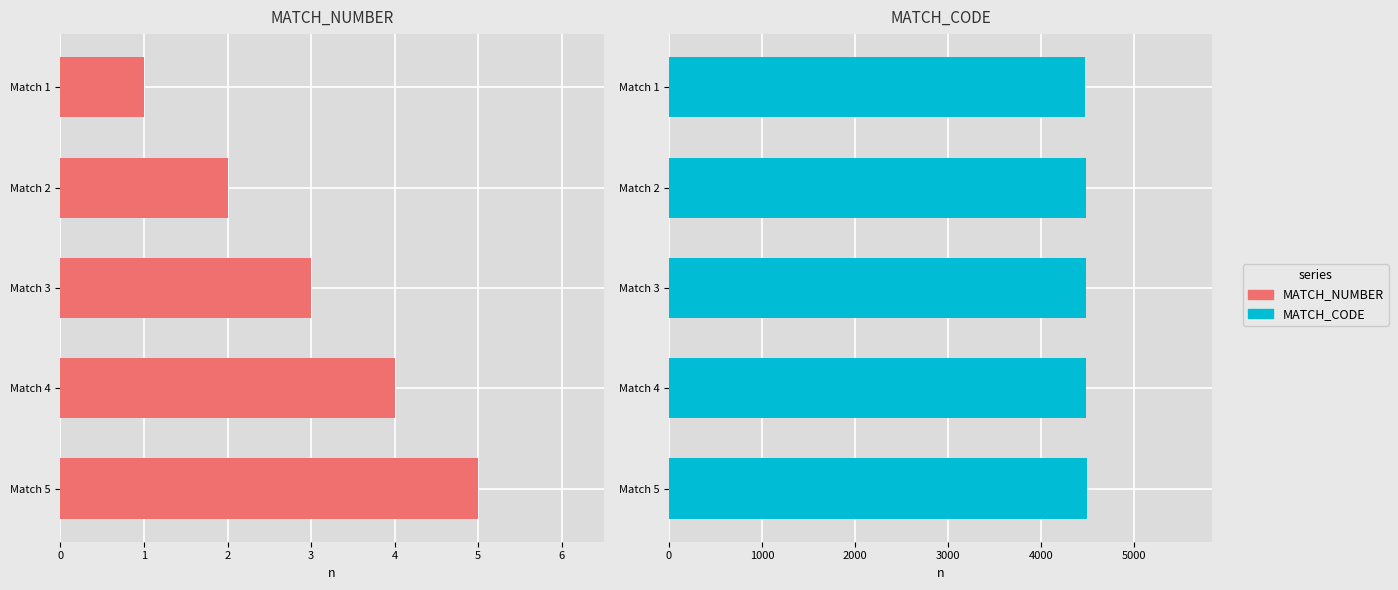

Reading left to right, extract all data points from this chart.

MATCH_NUMBER: 1	2	3	4	5
MATCH_CODE: 4469	4485	4487	4488	4491